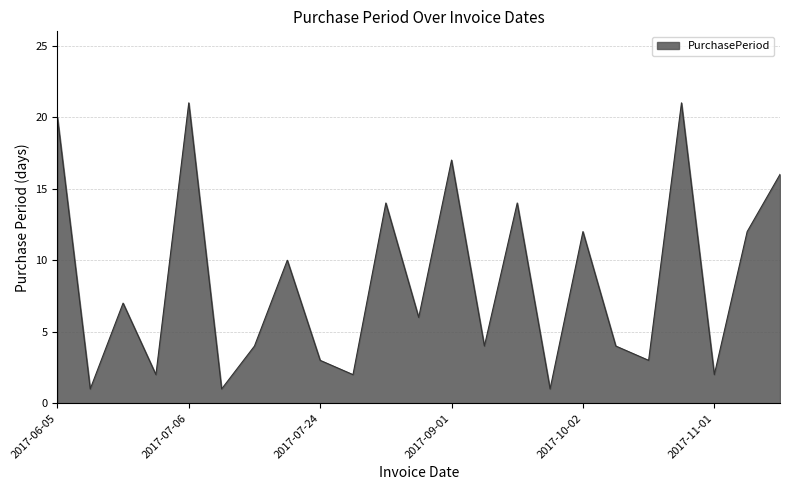

What is the greatest value displayed?

21